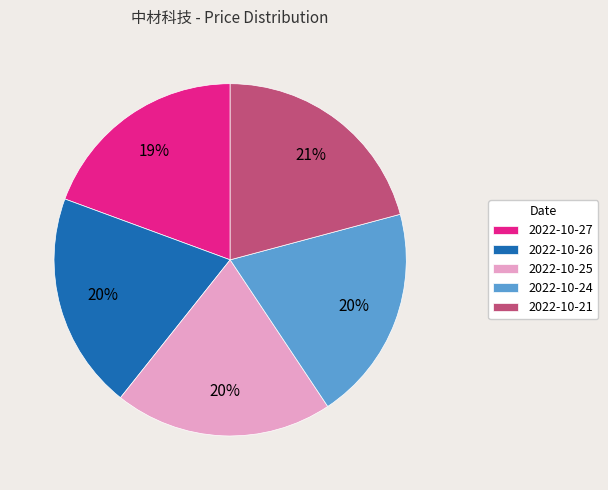

To the nearest percent, what is the average slice percentage?

20%